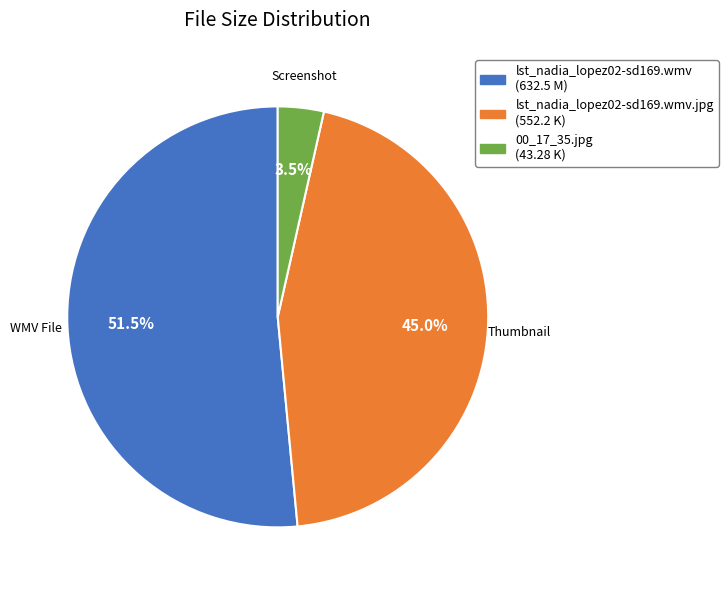

Is there a majority slice in this chart?

Yes